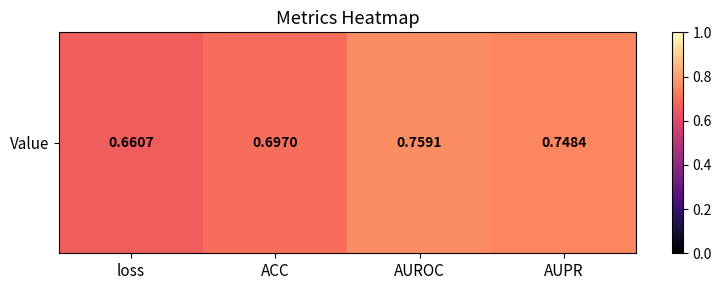

What is the smallest value displayed?

0.7